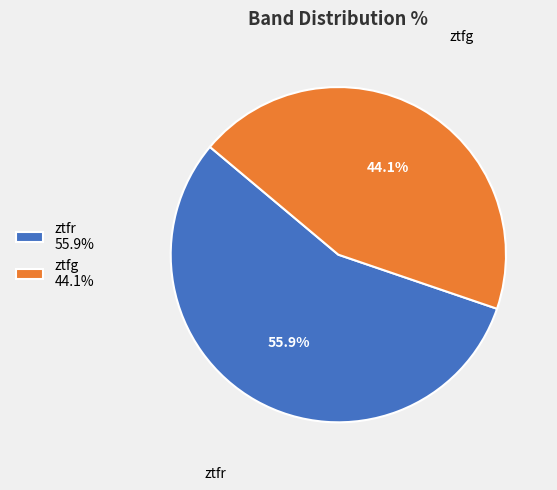

To the nearest percent, what is the average slice percentage?

50%